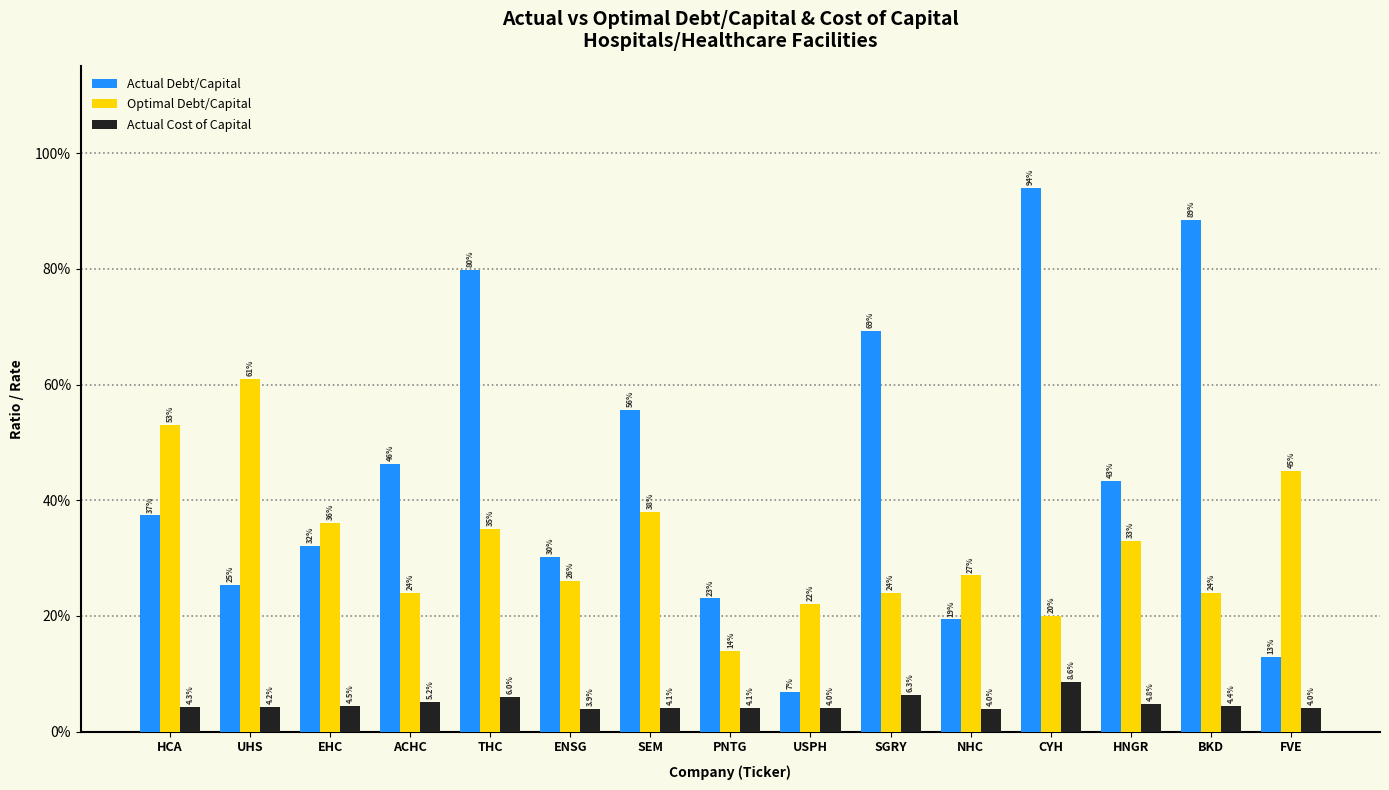

What is the minimum value for Actual Debt/Capital?

0.1